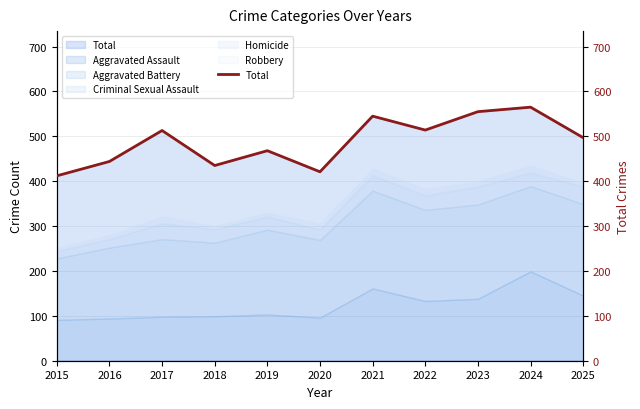

What is the difference between the second highest and second lowest values?

134